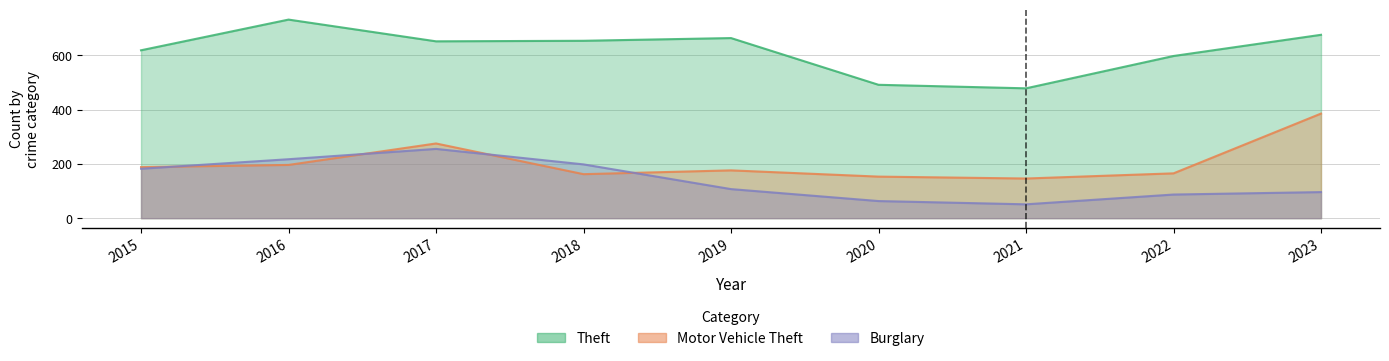

True or false: Theft has a value of 904 at 2019.

False